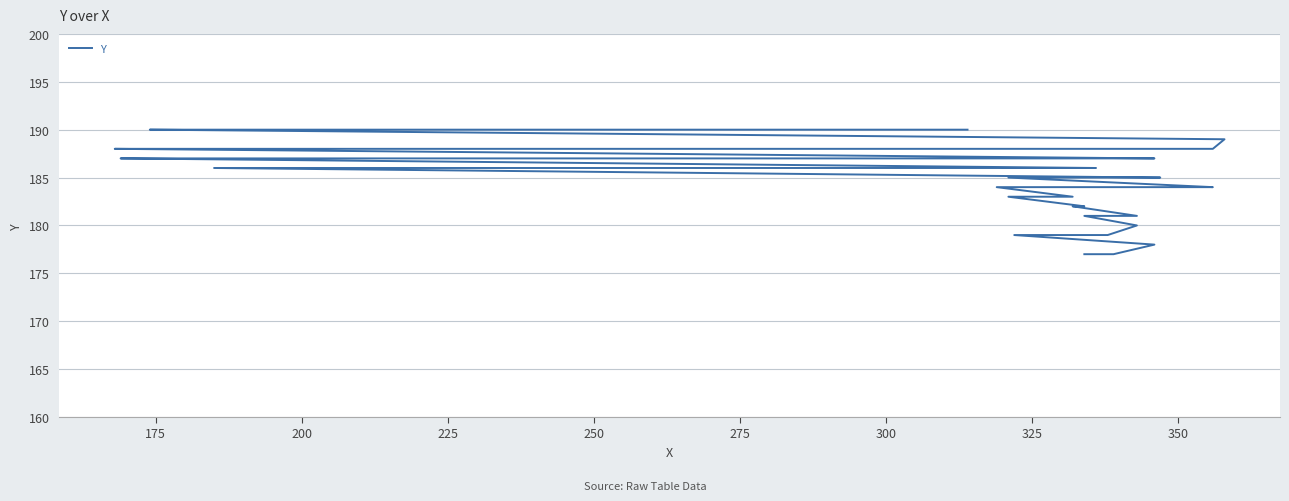

True or false: there are more than 1 points higher than both neighbors.

False